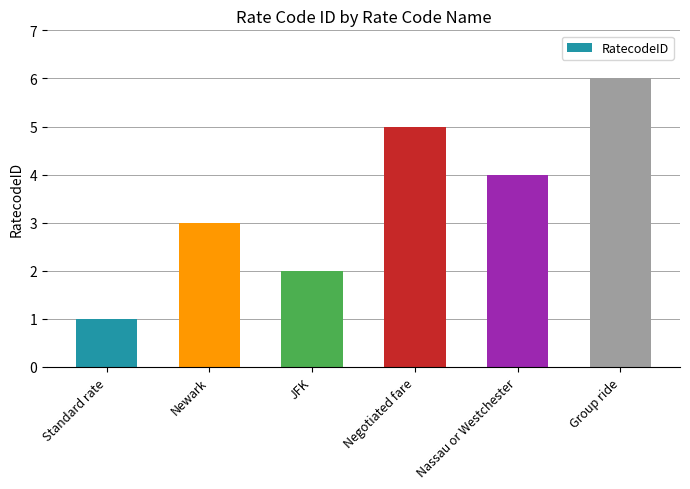

What is the change in value from Newark to JFK?

-1